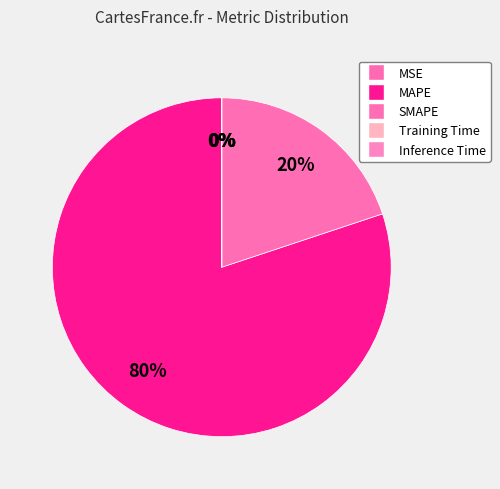

Rank the categories by value from lowest to highest.

Inference Time, Training Time, MSE, SMAPE, MAPE